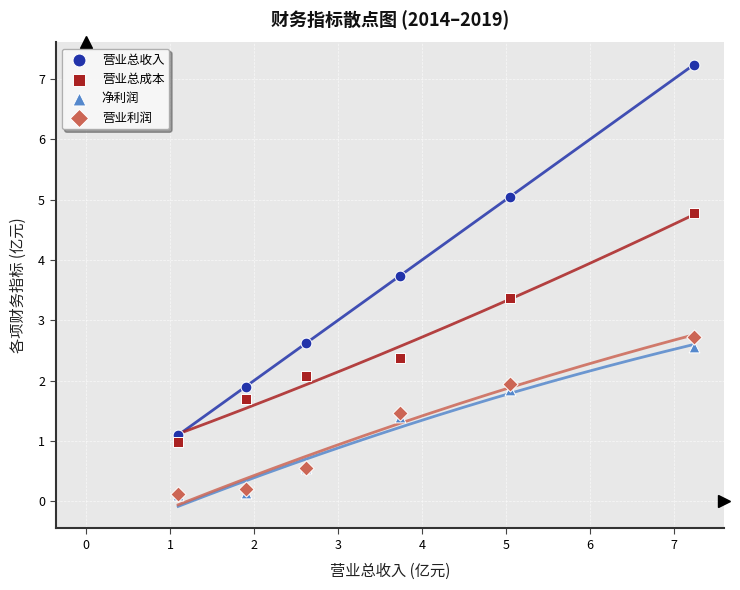

Which series has the widest spread of Y values?

营业总收入